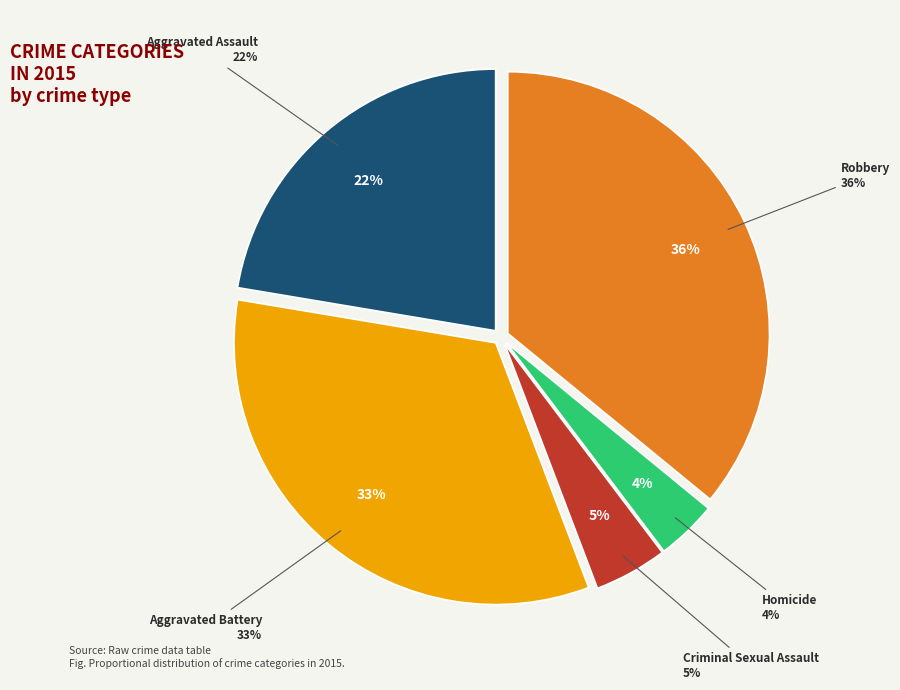

What percentage is the Robbery slice, to the nearest percent?

36%